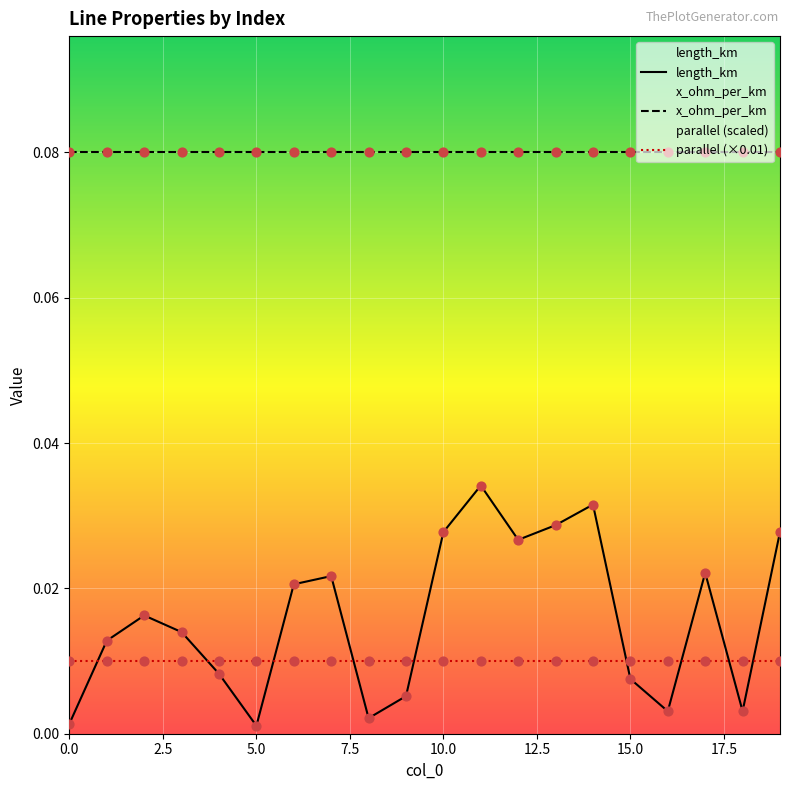

Which series has the largest total across all categories?

x_ohm_per_km